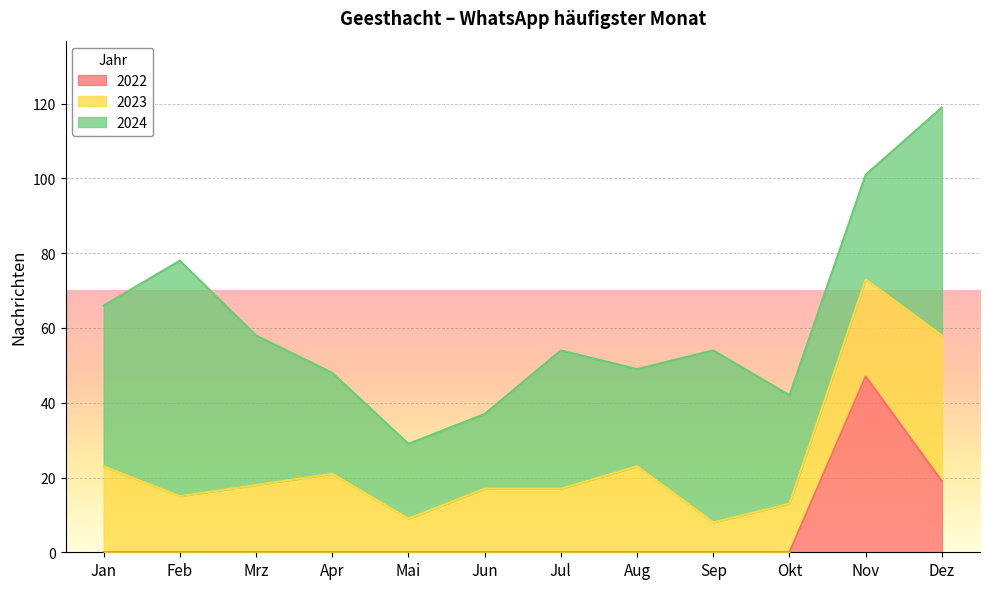

At Nov, list the series in order from smallest to largest.

2023, 2024, 2022